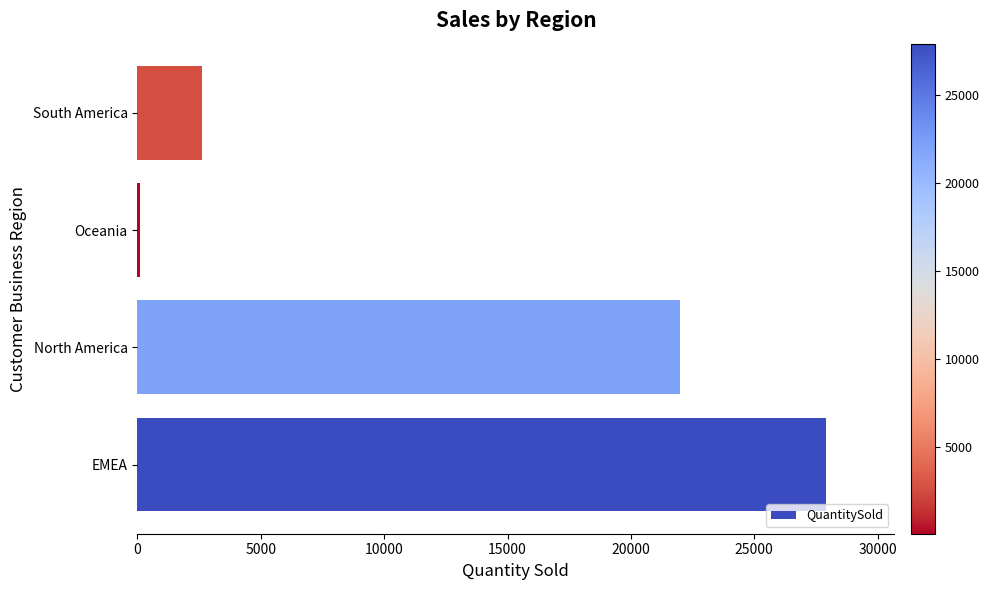

The value at North America is 21998. True or false?

True